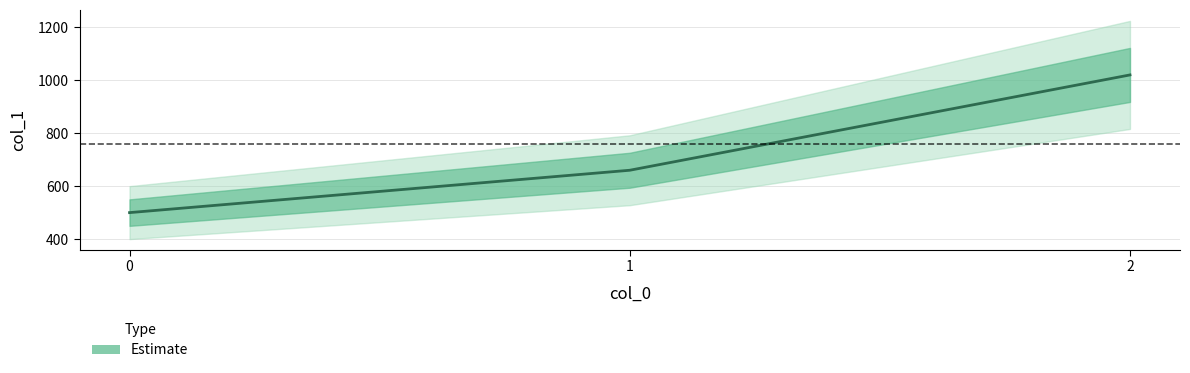

Rank the categories by value from highest to lowest.

2, 1, 0